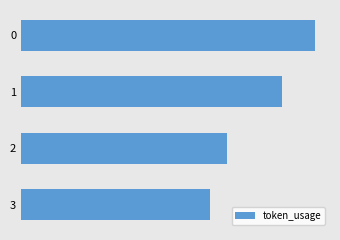

Does the chart contain any negative values?

No